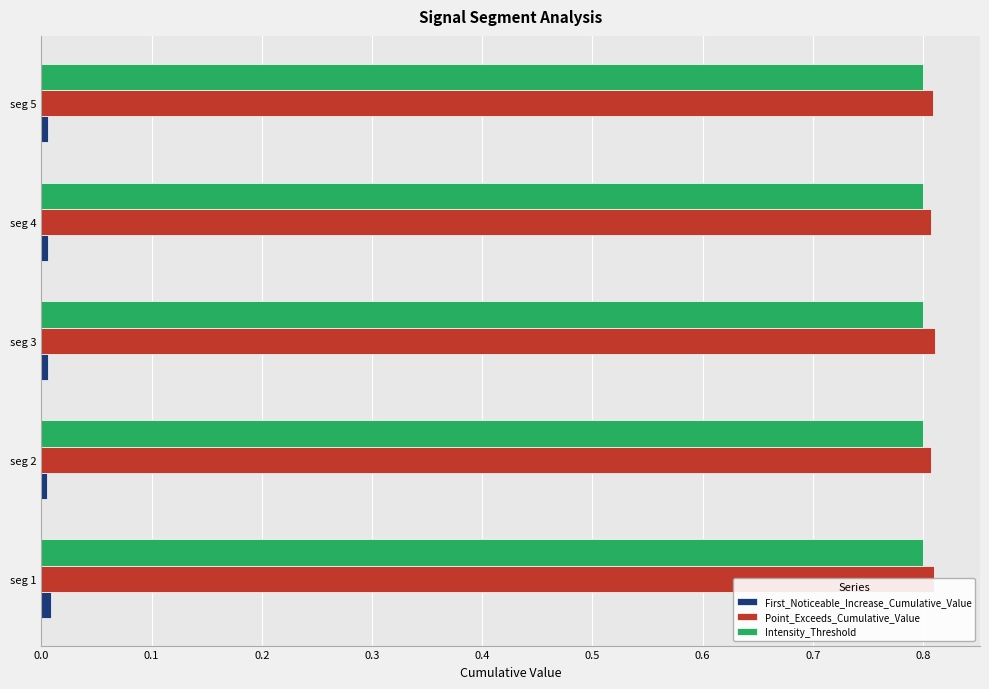

What is the sum of all Point_Exceeds_Cumulative_Value values?

4.0